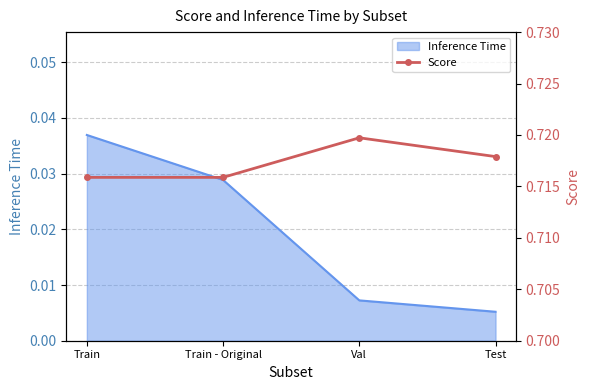

What is the label of the 3rd point from the left?

Val